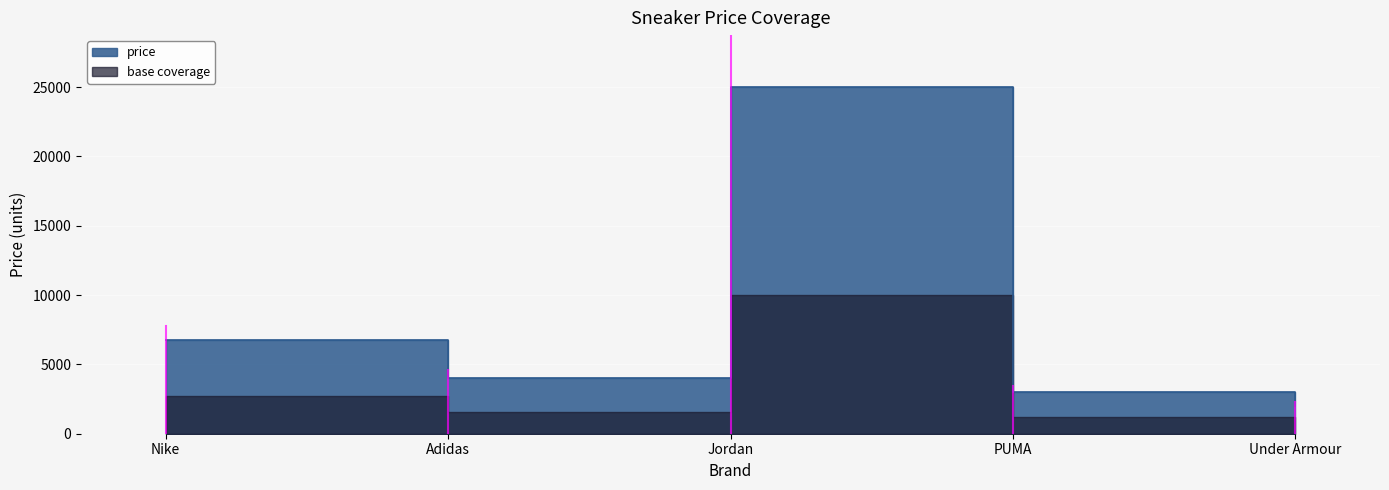

What is the change in value from Adidas to PUMA?

-1000